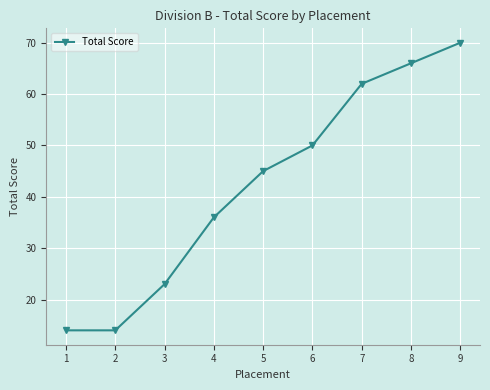

What is the value of the 6th point from the left?

50